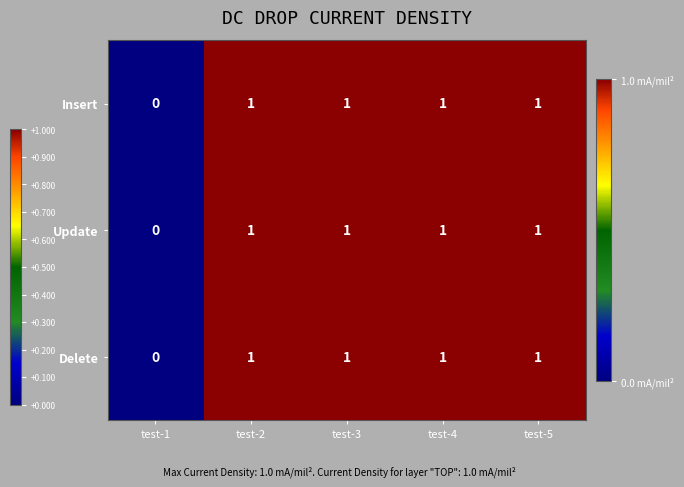

Which category has the lowest value in the Delete series?

test-1